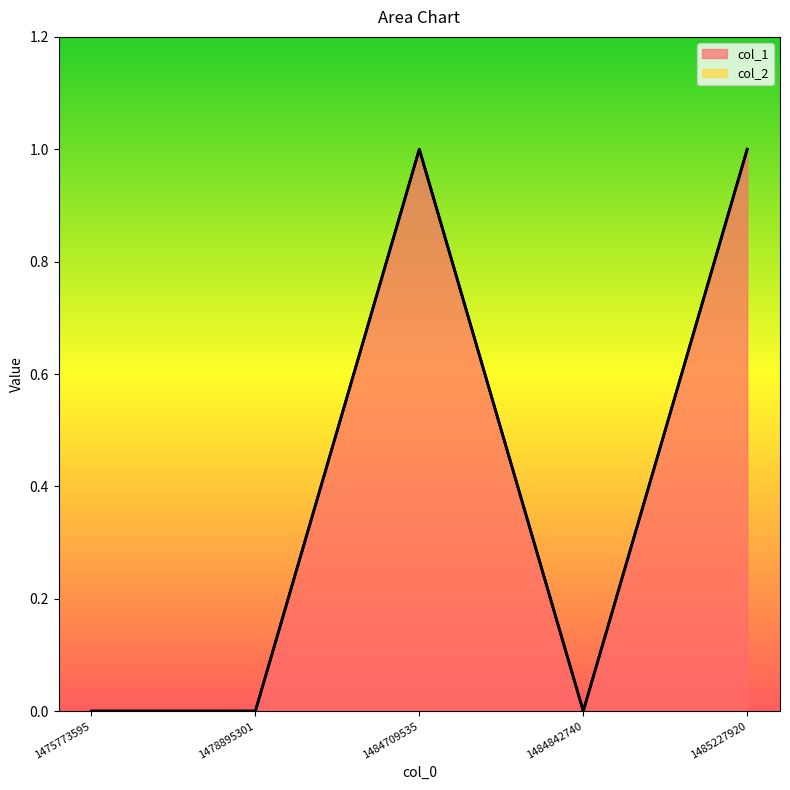

Reading right to left, transcribe all the data shown in this chart.

1	0	1	0	0